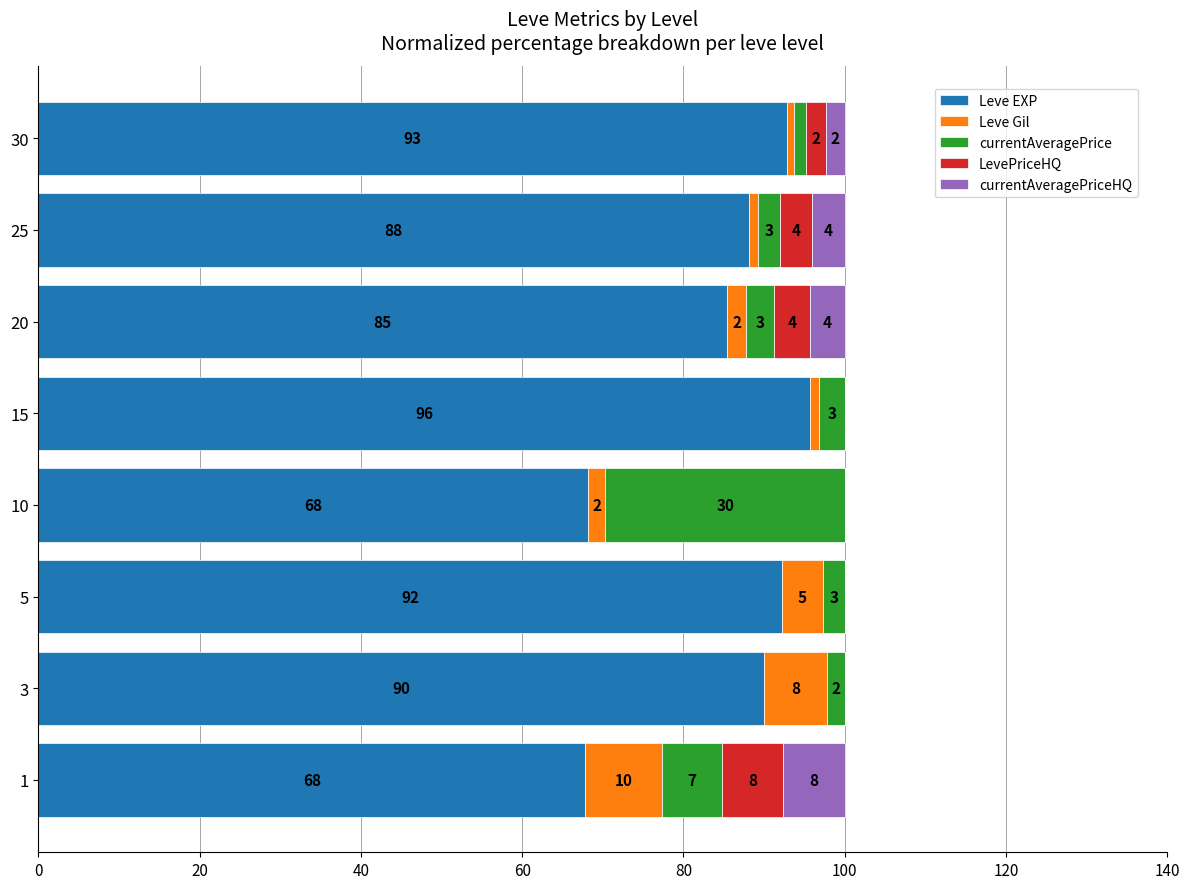

At how many categories does at least one series exceed 48?

8